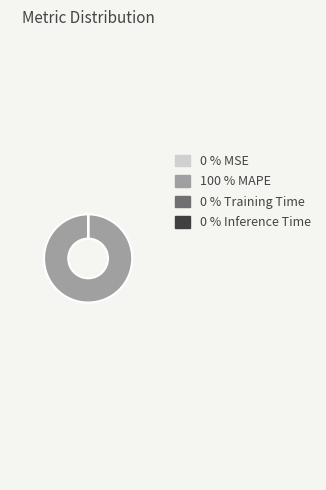

Is there a majority slice in this chart?

Yes